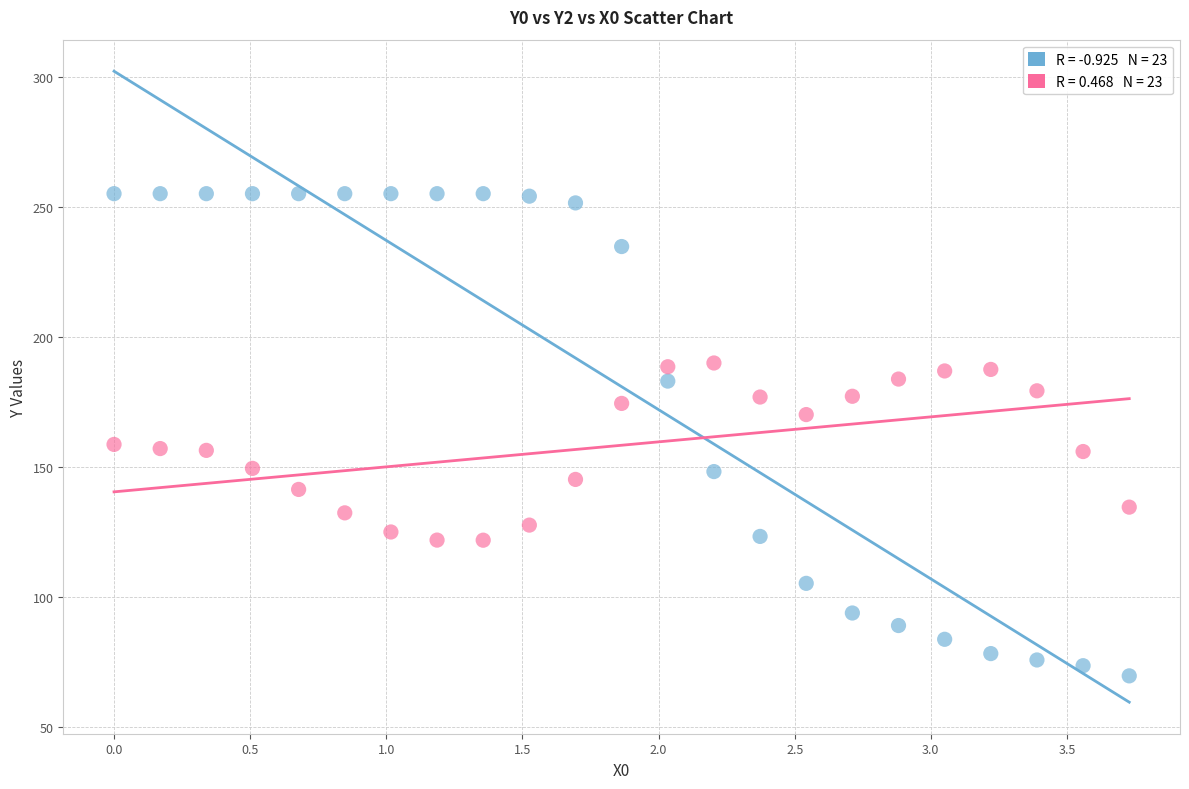

Across all data points, what is the range of Y values (max minus min)?

185.4